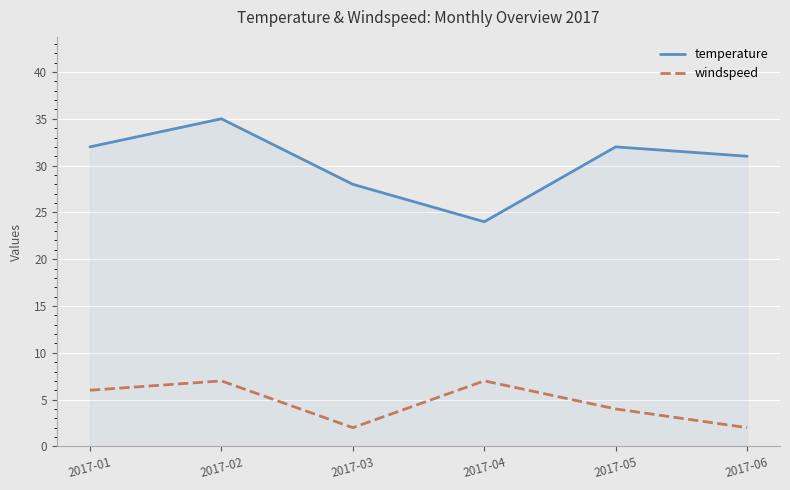

At which category is the sum across all series the highest?

2017-02